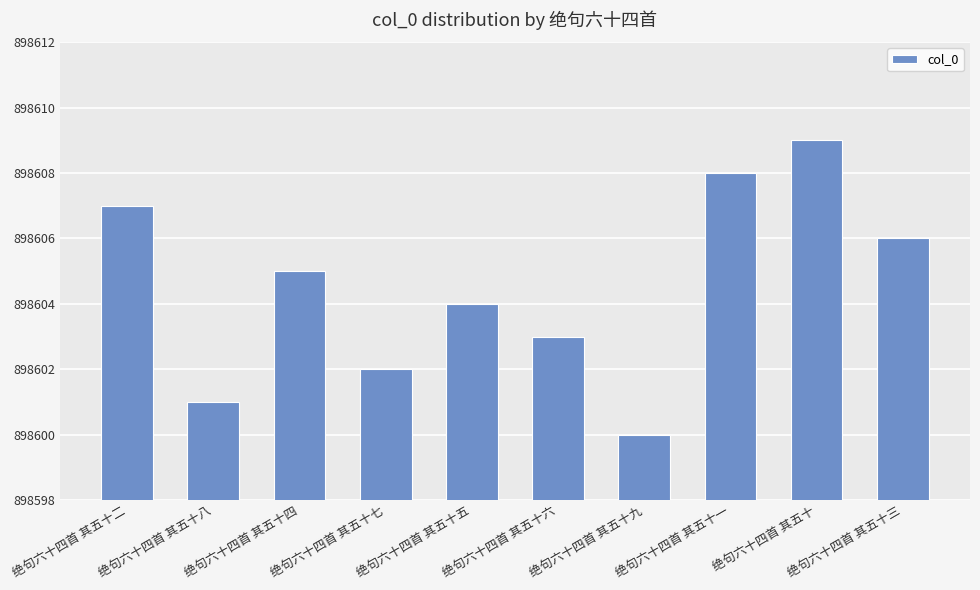

True or false: the data shows 360915 at 绝句六十四首 其五十.

False